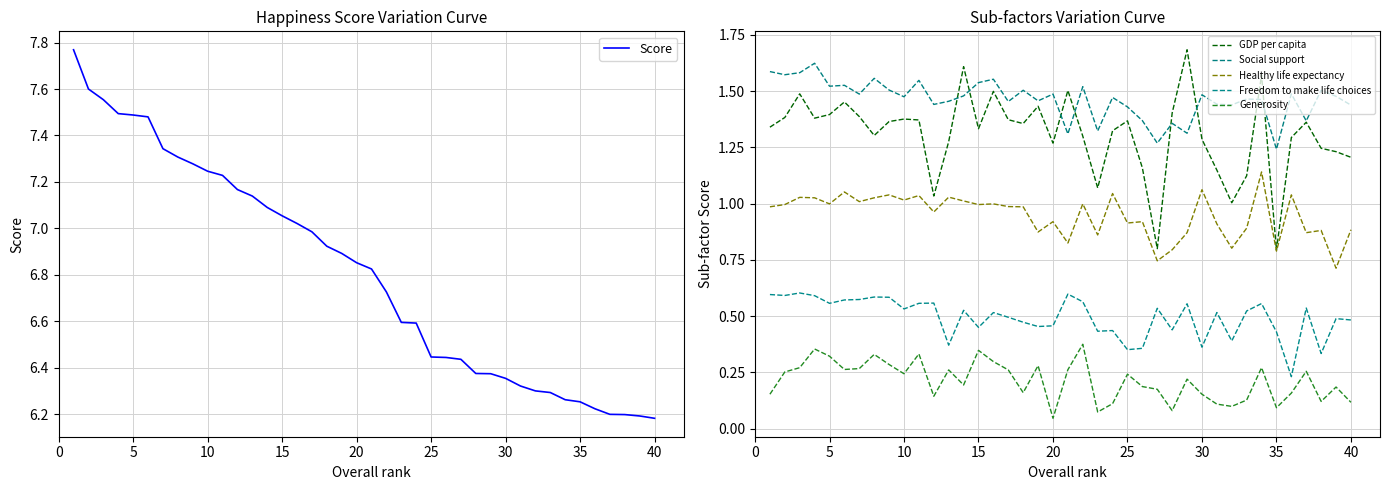

The Score series shows 3.2 at 40. True or false?

False